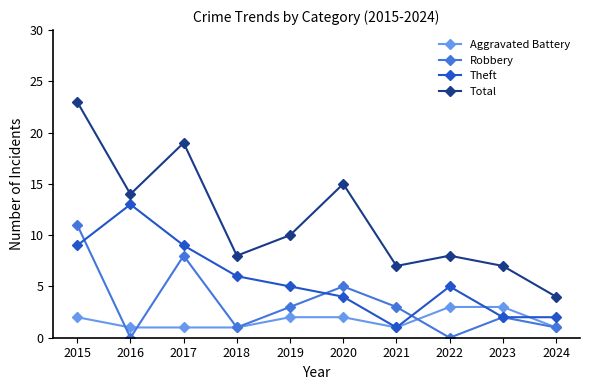

True or false: Robbery has more than 2 interior local peaks.

True